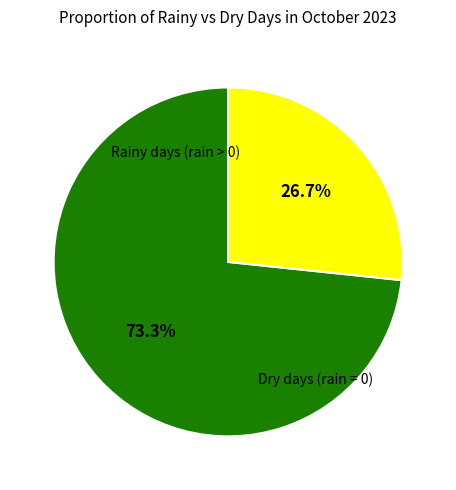

Is there any slice that represents more than half of the pie?

Yes